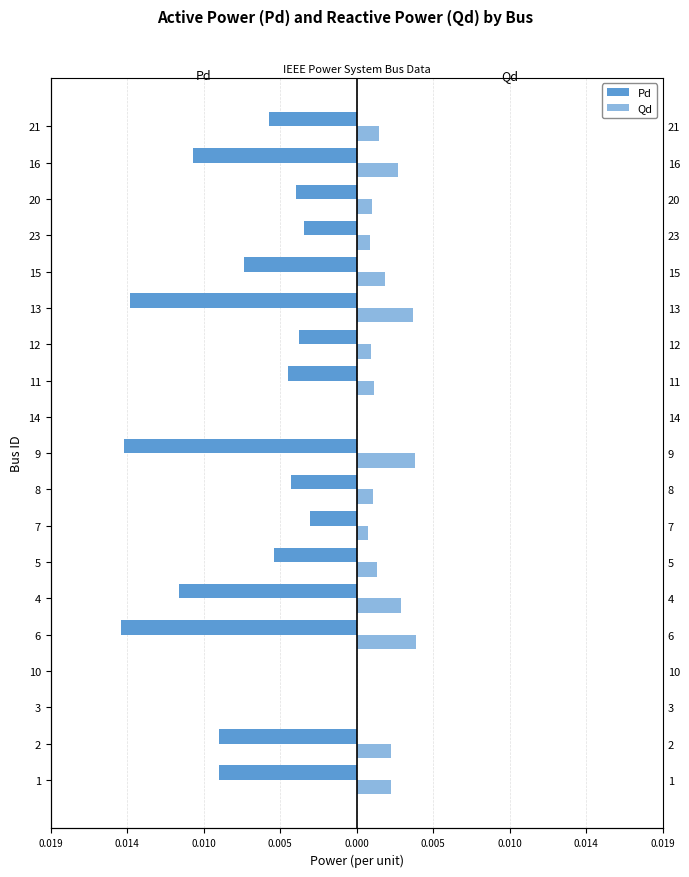

Rank the series by their average value, from highest to lowest.

Qd, Pd